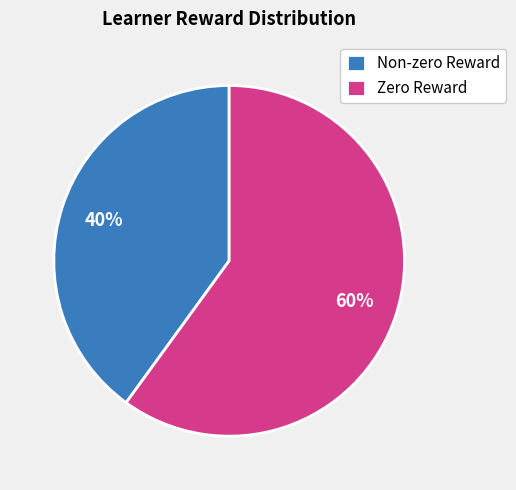

How many segments does this pie chart have?

2